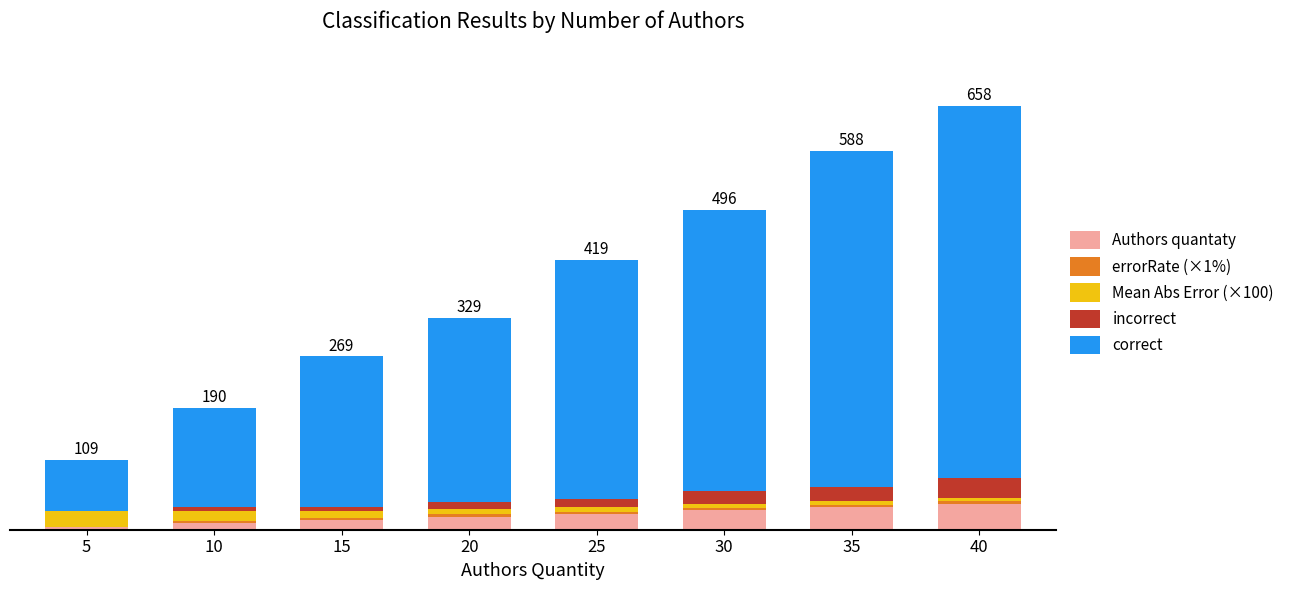

Are the bars horizontal?

No